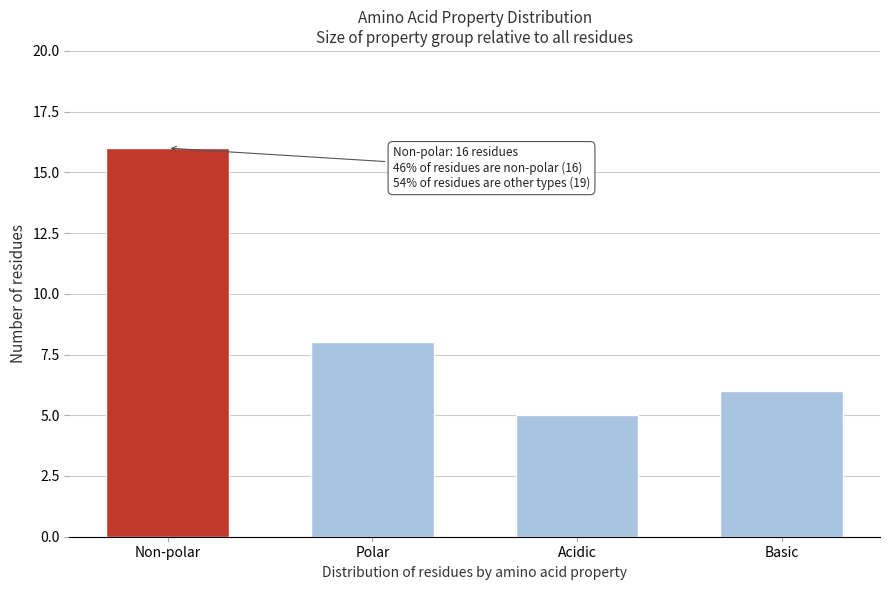

Reading left to right, transcribe all the data shown in this chart.

16	8	5	6